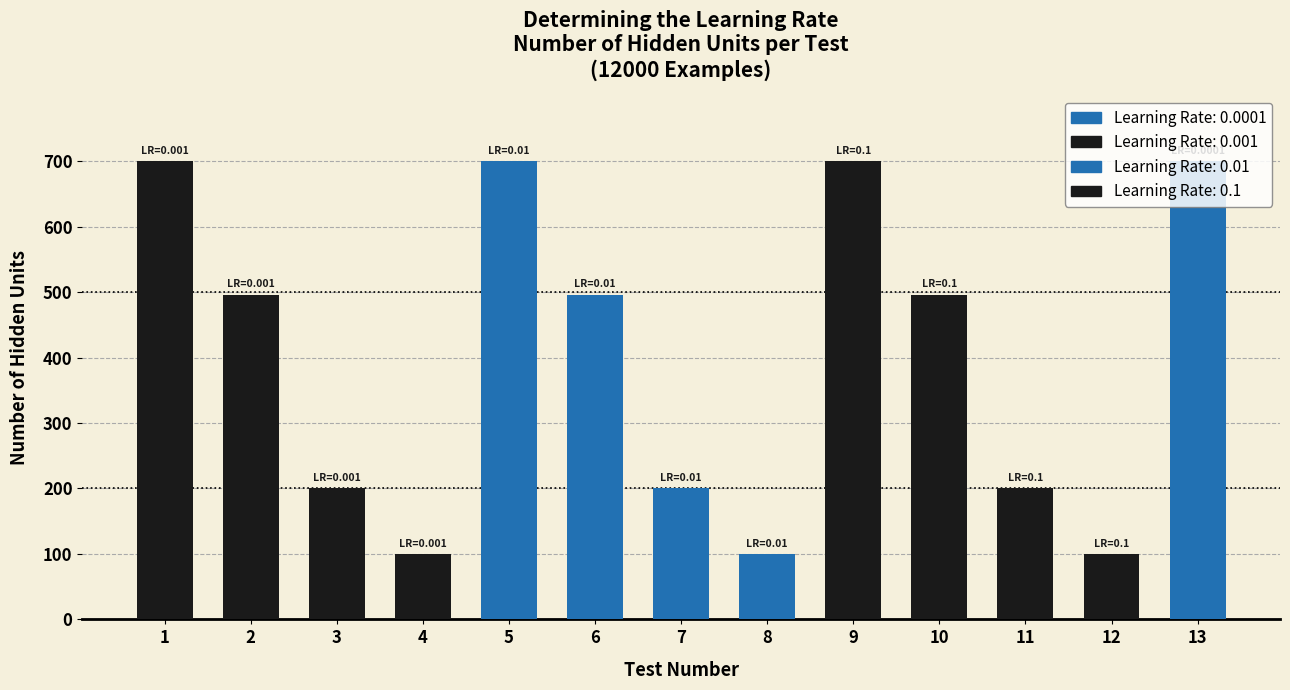

What is the value of the 9th bar from the left?

700